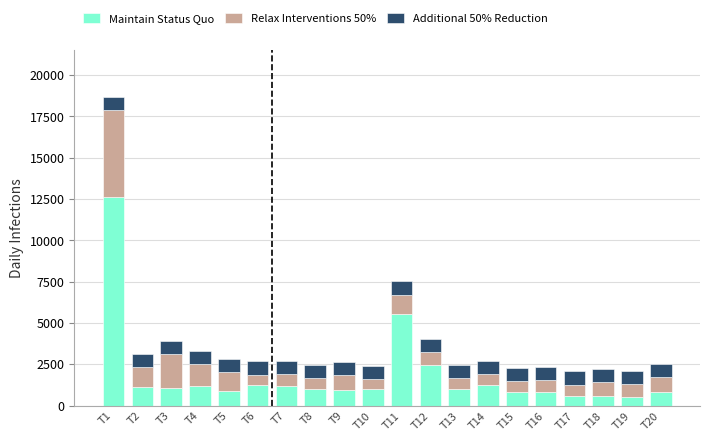

How many categories are shown in the chart?

20